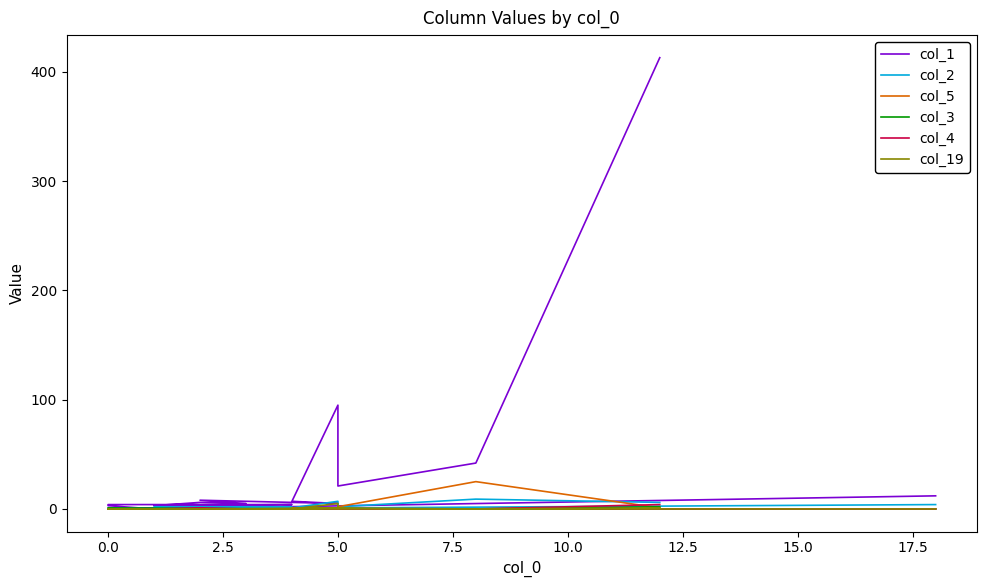

Between 10 and 12, which is larger?

10